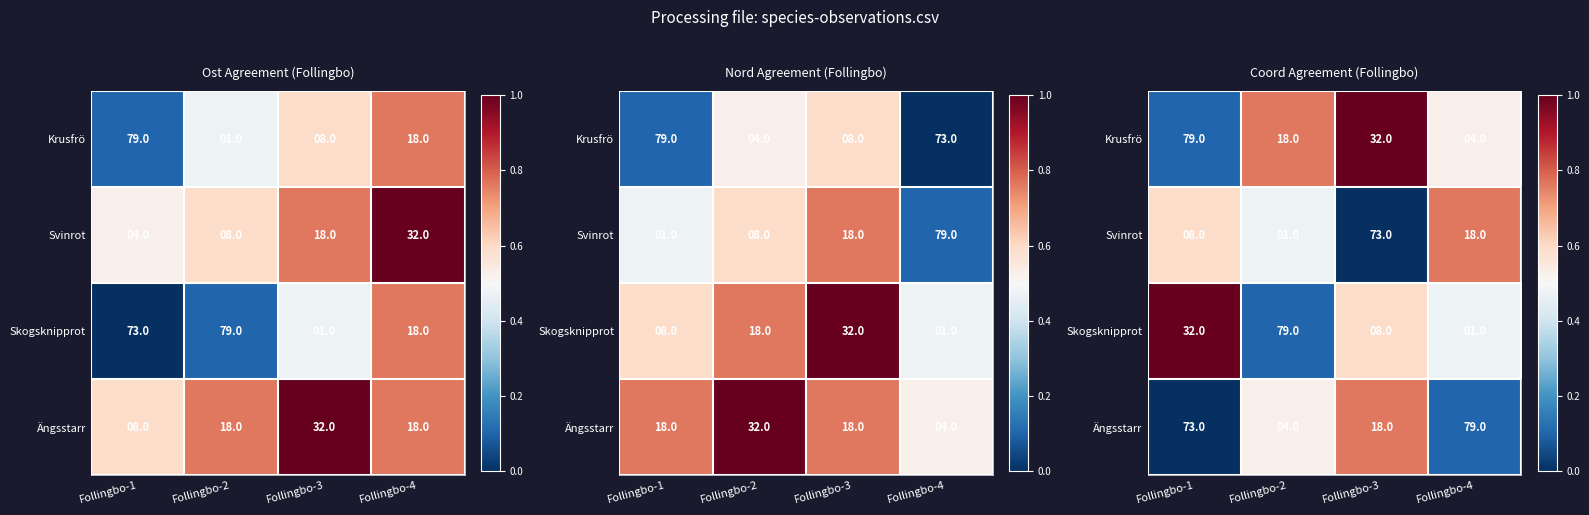

How many data points does each series have?

4